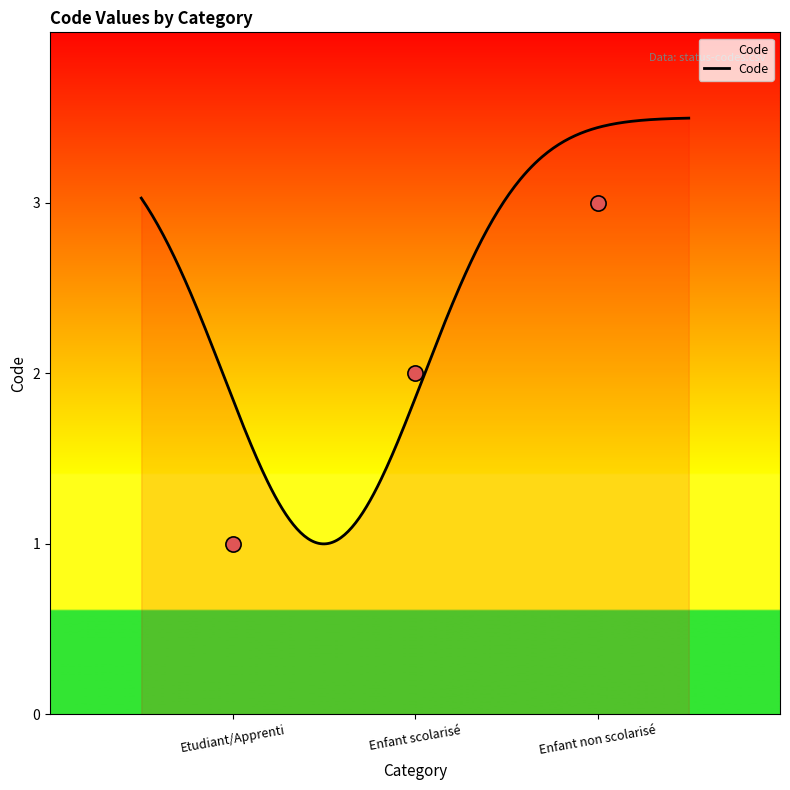

What is the change in value from Etudiant/Apprenti to Enfant non scolarisé?

+2